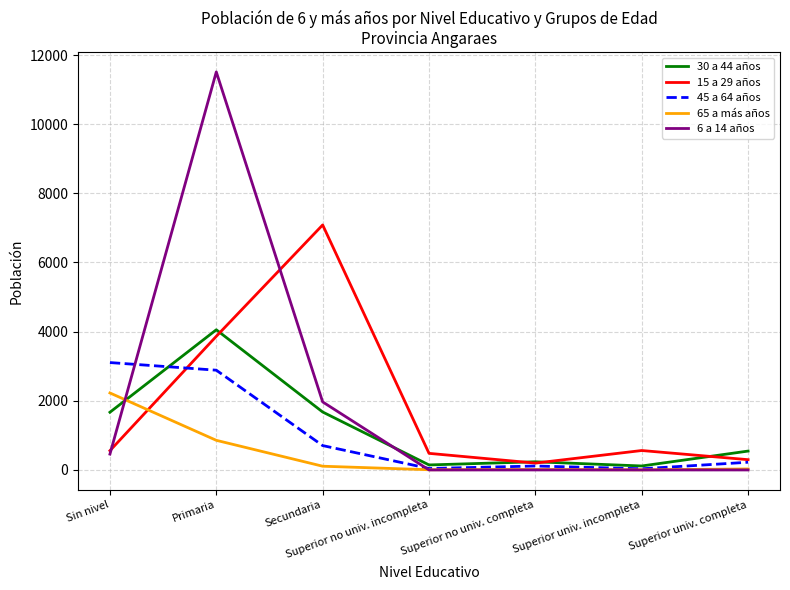

Rank the series by their maximum value, from highest to lowest.

6 a 14 años, 15 a 29 años, 30 a 44 años, 45 a 64 años, 65 a más años